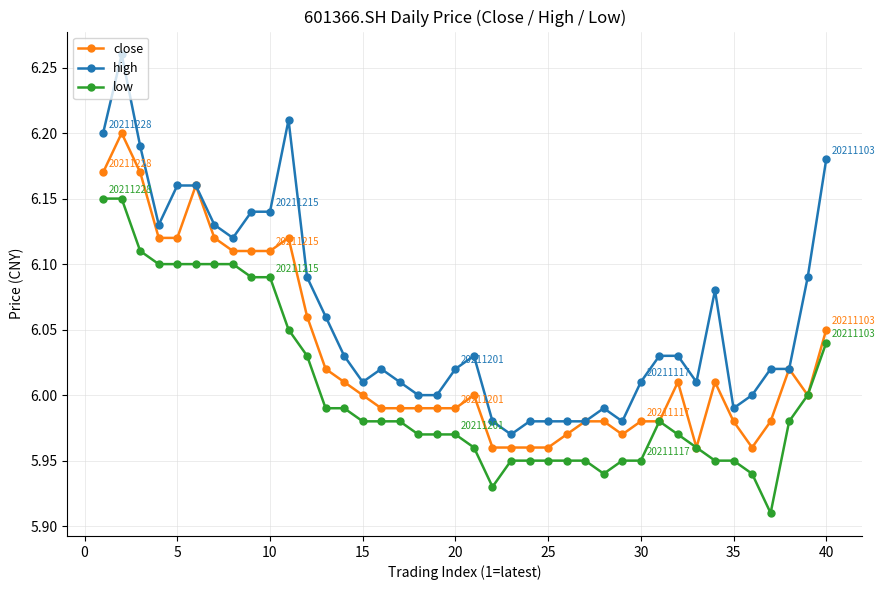

Which series has the widest spread of values?

high